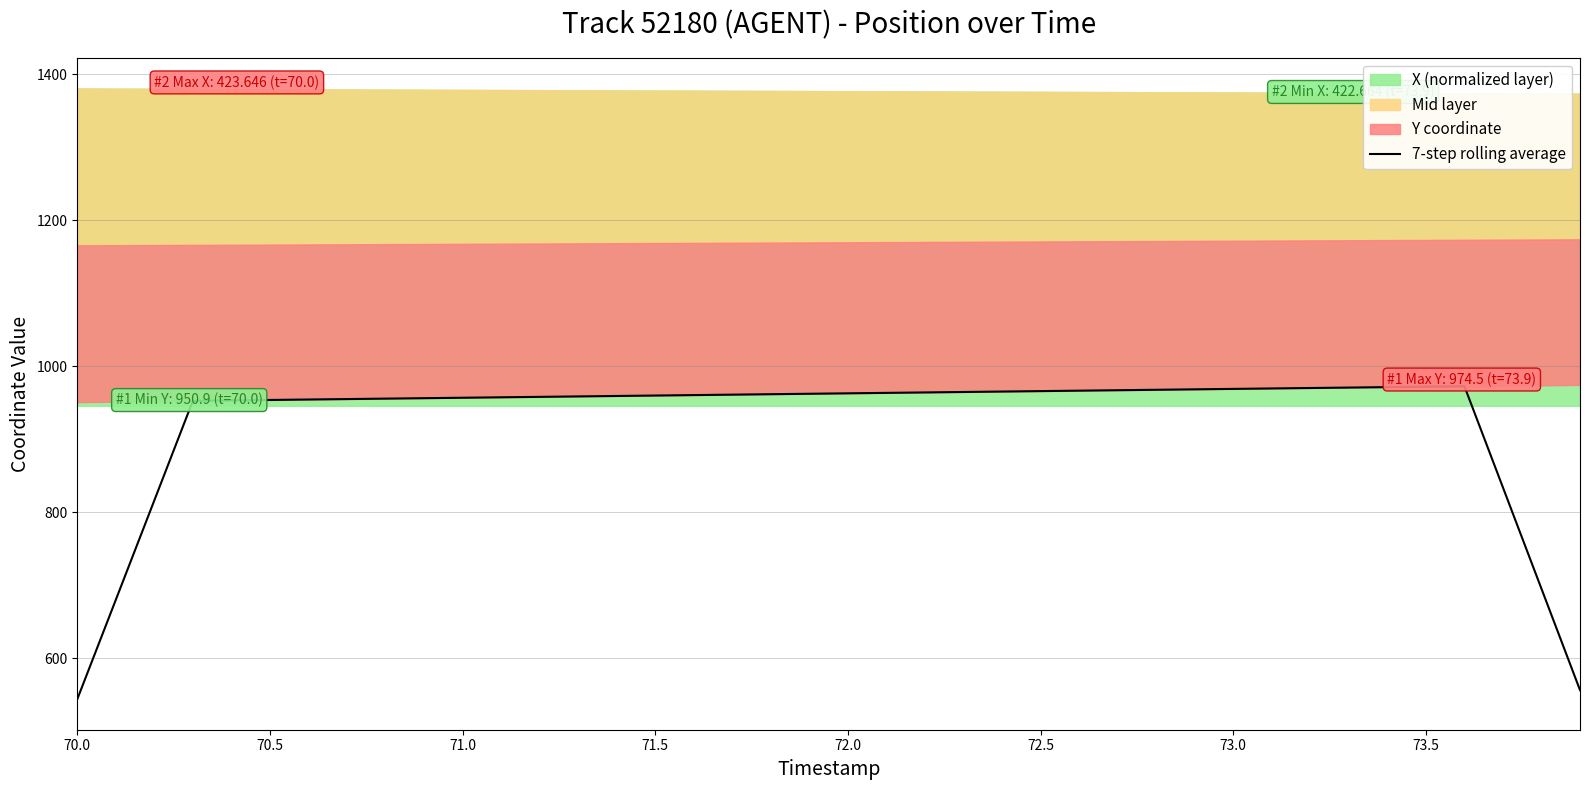

Does the chart have visible grid lines?

Yes